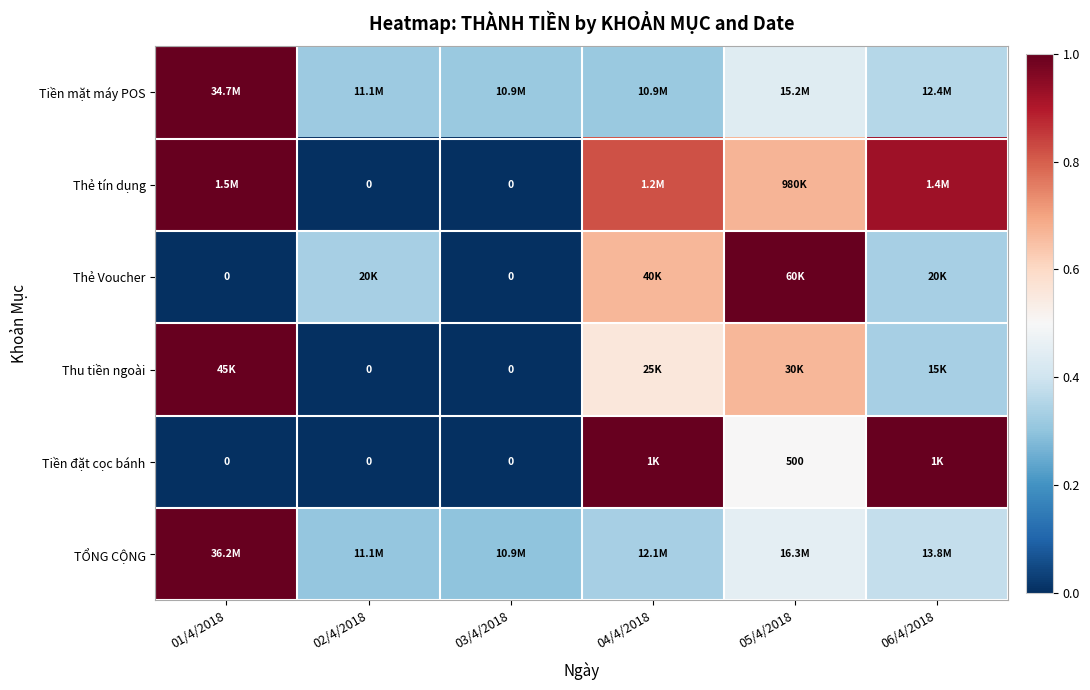

True or false: Thẻ Voucher has a value of 0.5 at 03/4/2018.

False